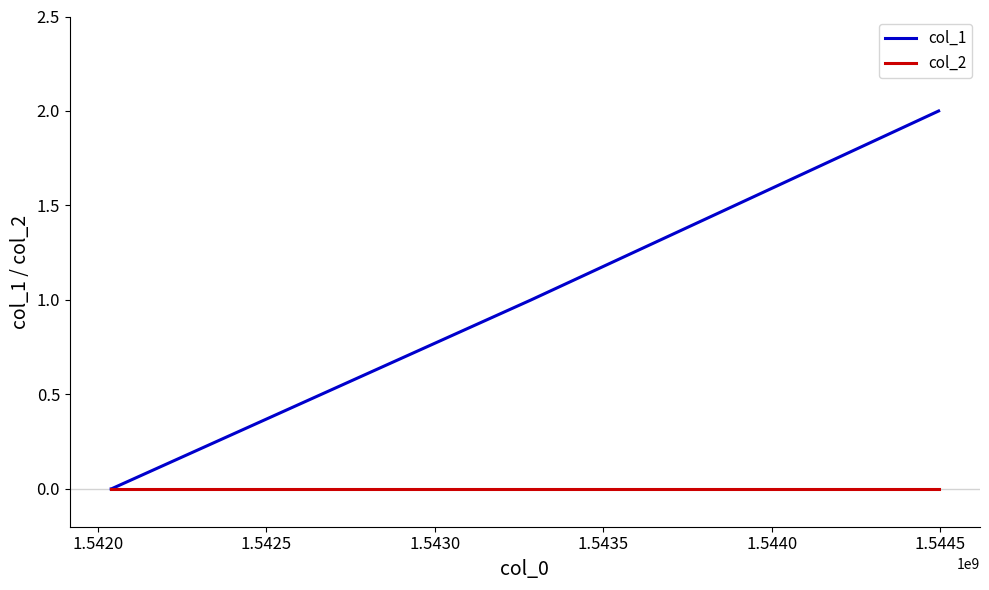

Rank the series by their average value, from lowest to highest.

col_2, col_1